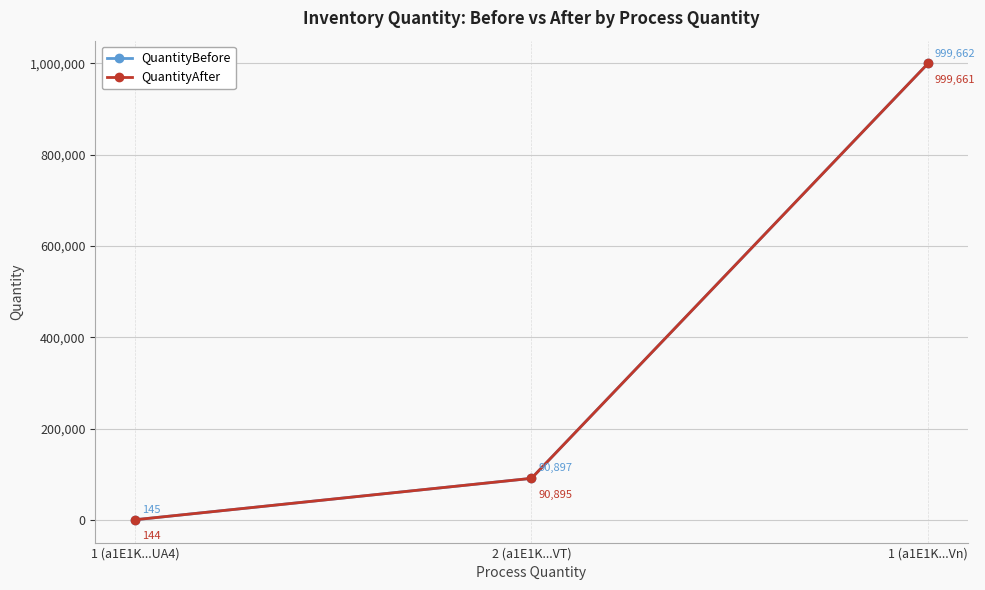

Read the QuantityAfter value at 1 (a1E1K...UA4), to the nearest 50.

150